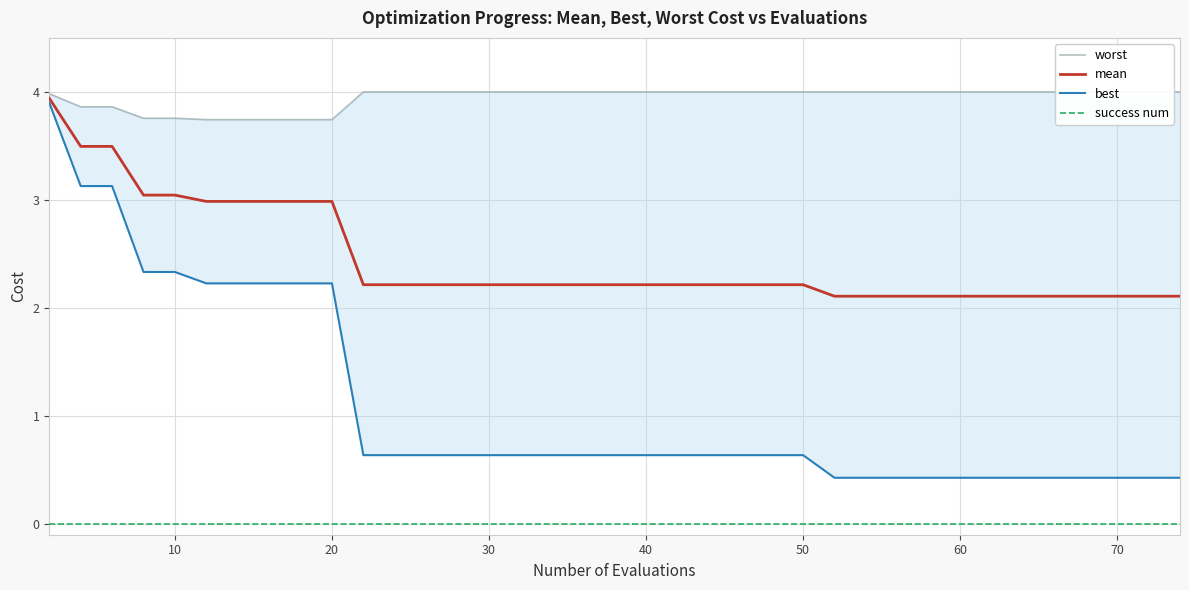

True or false: mean and success num intersect in this chart.

False